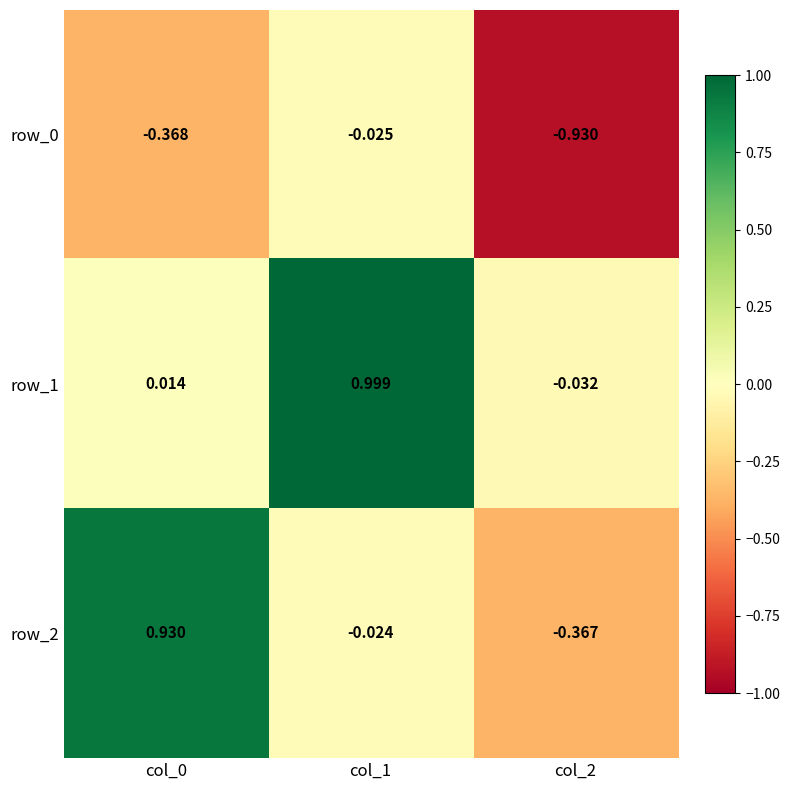

Is the value of row_2 at col_0 greater than the value of row_0 at col_1?

Yes